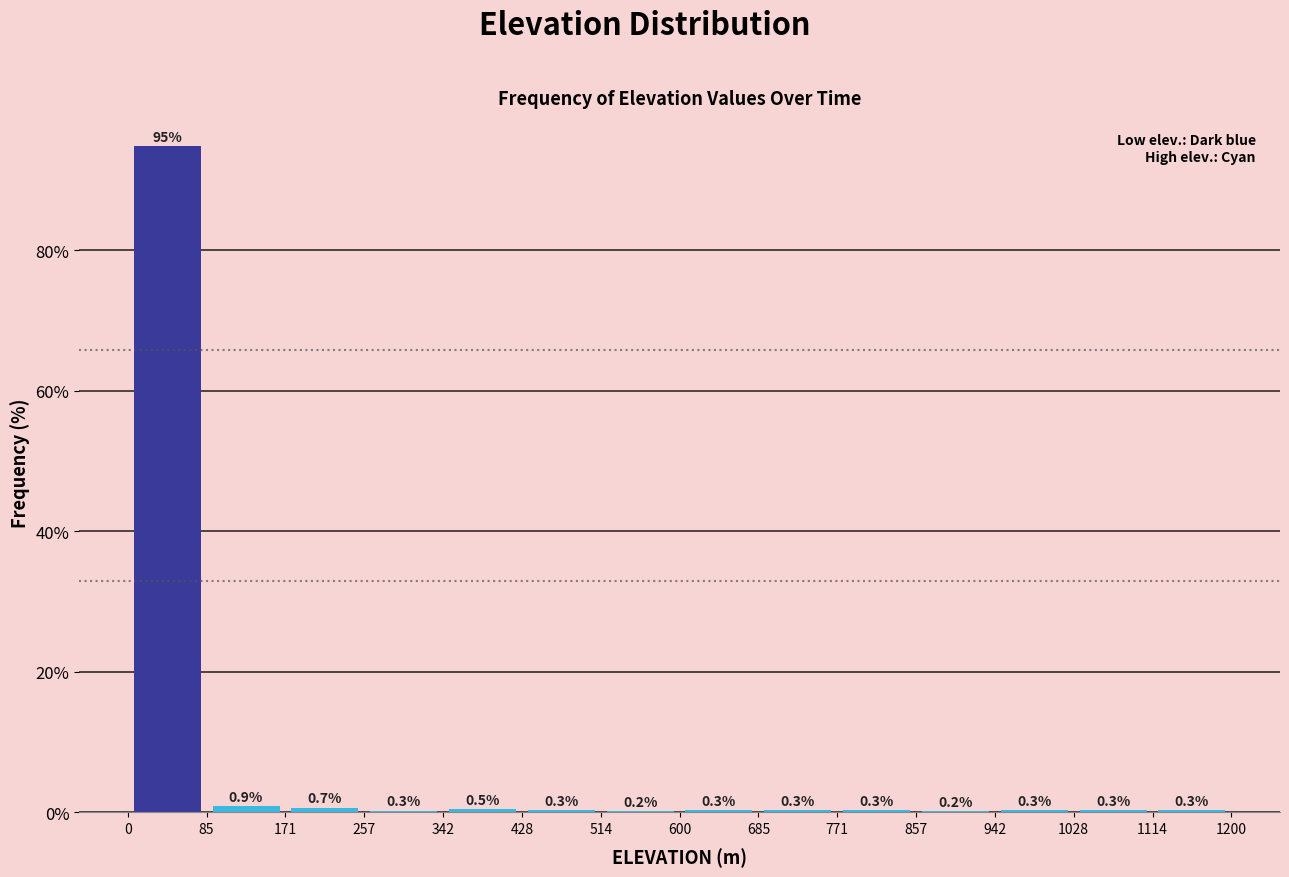

Over which range of the x-axis is the bar tallest?

0 to 85